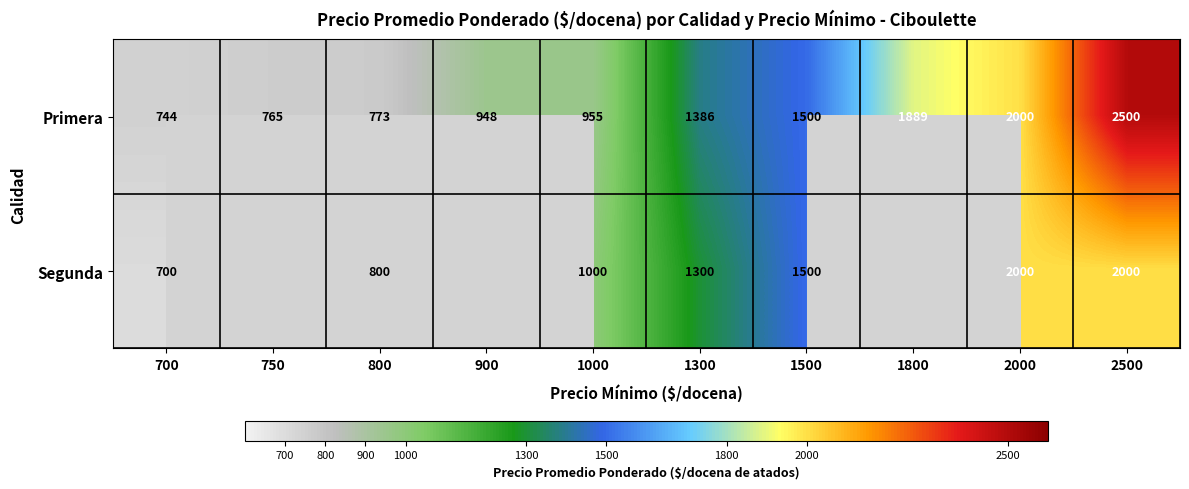

Rank the series at 1300 from lowest to highest value.

Segunda, Primera